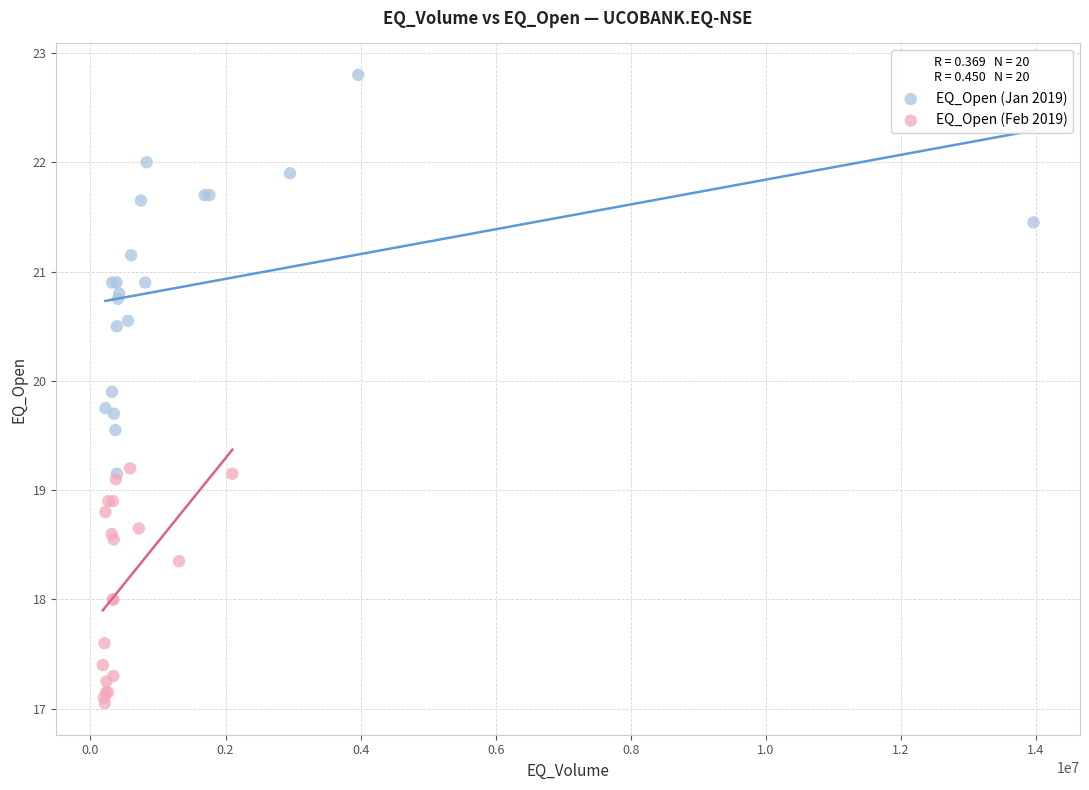

Which series has the largest Y range (max minus min)?

EQ_Open (Jan 2019)